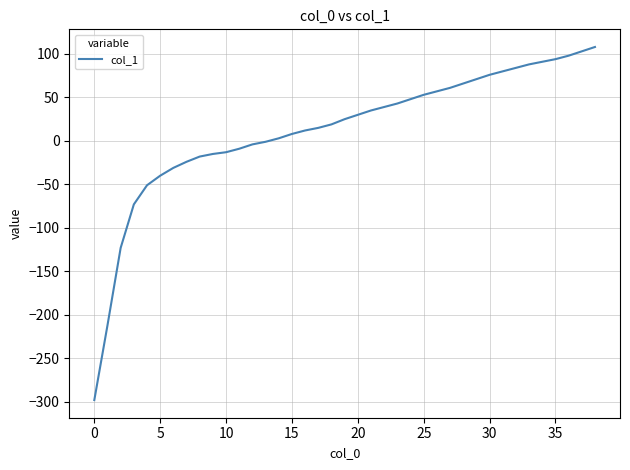

What is the minimum value shown in the chart?

-298